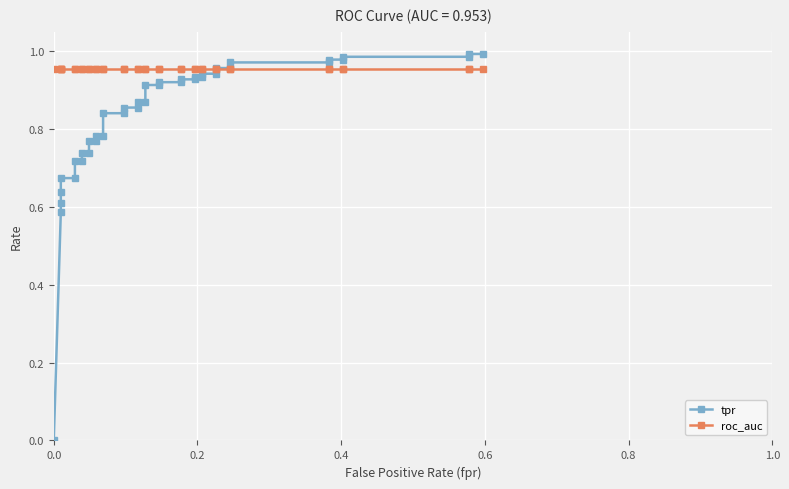

The tpr series shows 0.4 at 26. True or false?

False